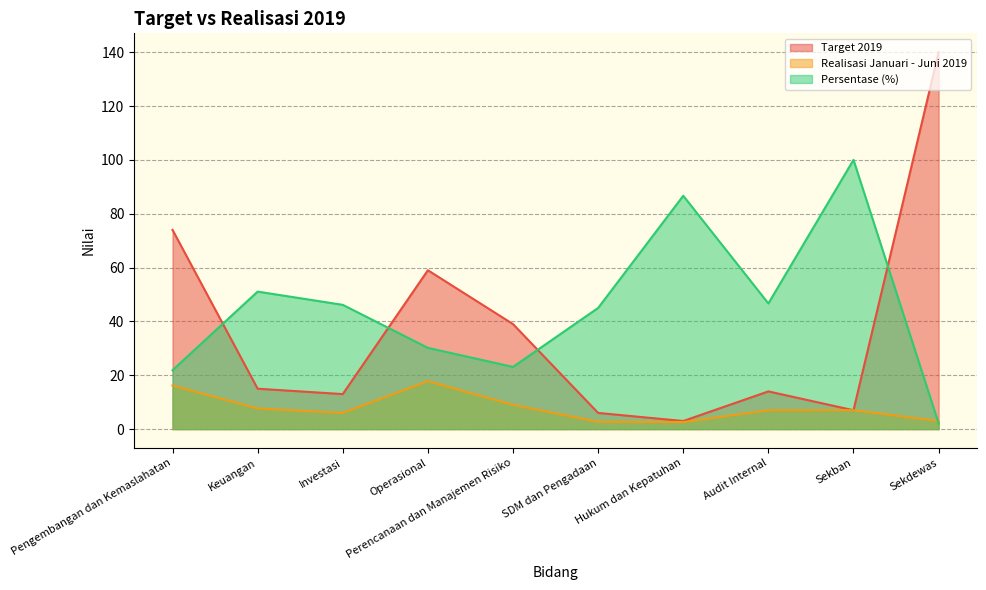

How many times do Persentase (%) and Target 2019 cross each other?

4